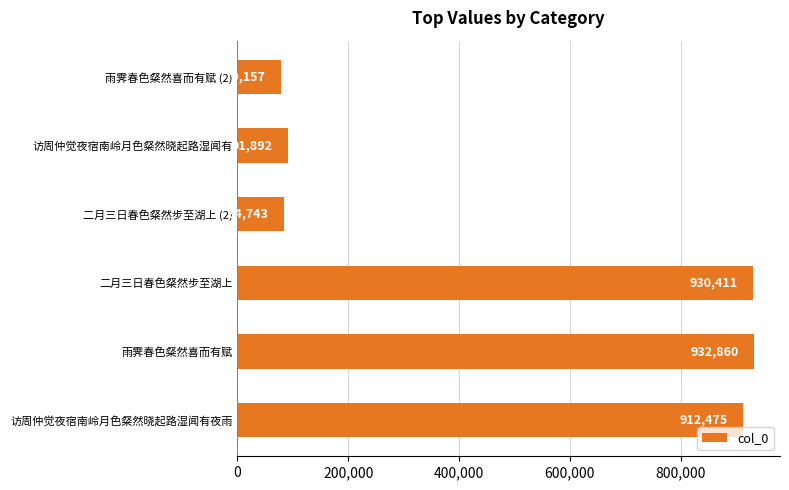

How many distinct data groups are displayed?

1